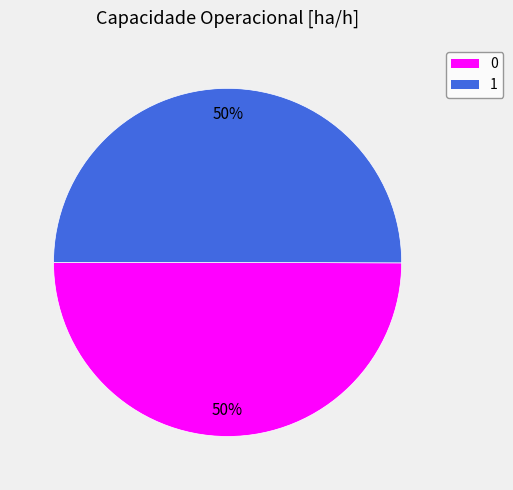

To the nearest percent, what is the average slice percentage?

50%